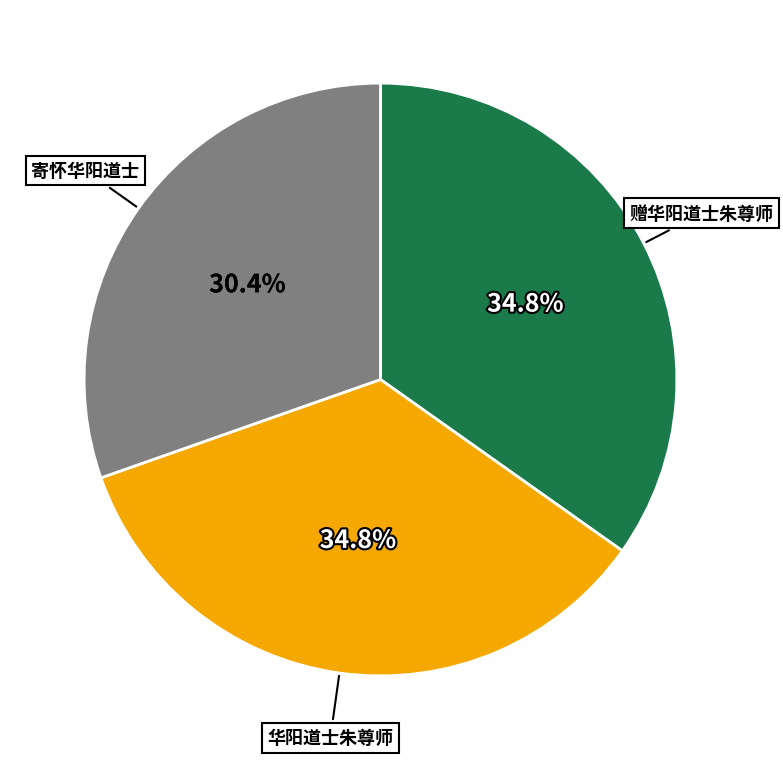

To the nearest percent, what portion does 赠华阳道士朱尊师 represent?

35%